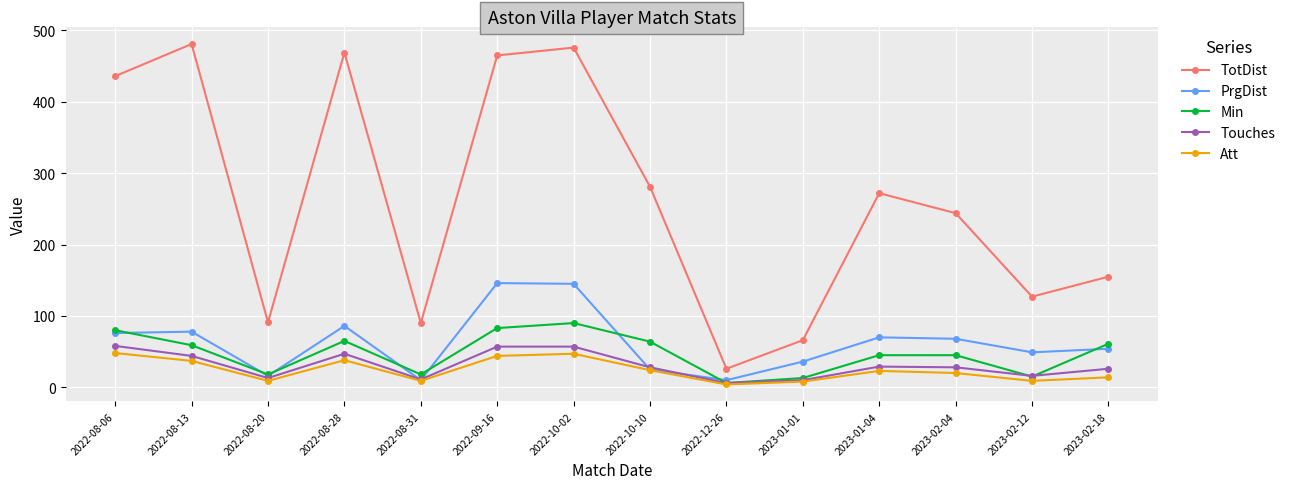

What is the smallest value displayed?

4